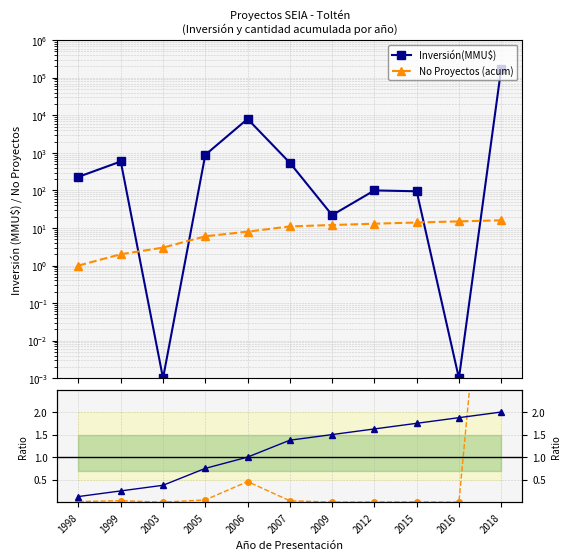

Read the ratio Proyectos value at 2015.

1.8